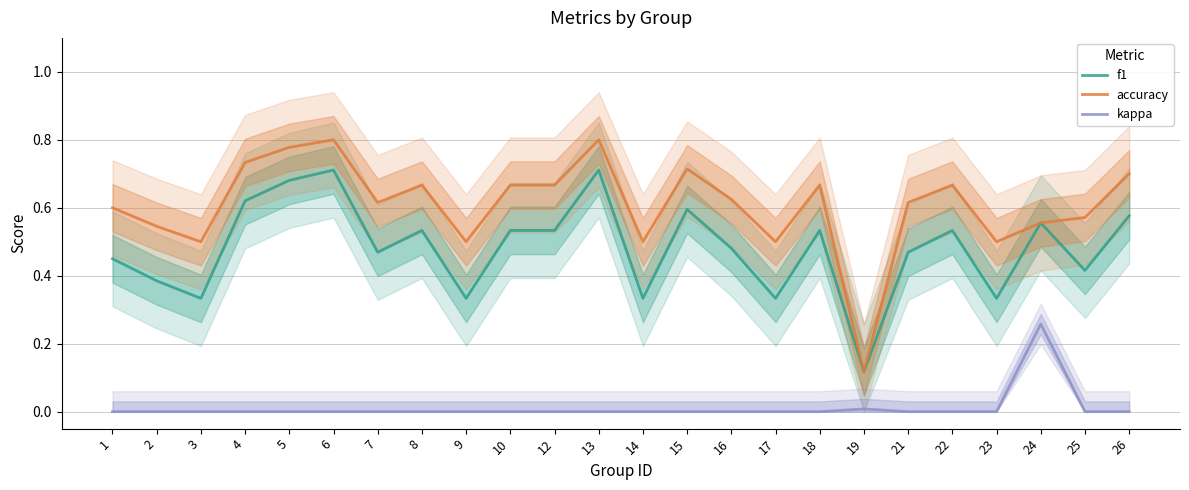

Which has a higher value, 14 or 6?

6